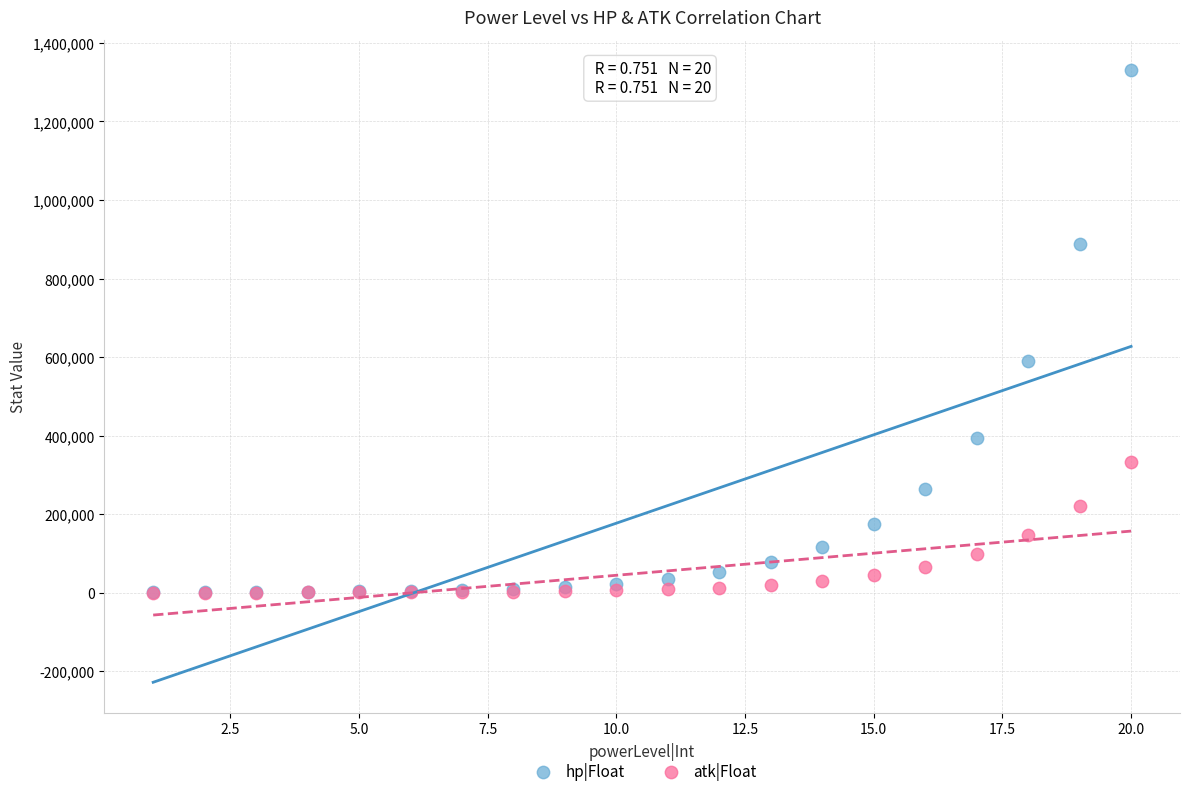

In the hp|Float series, what Y value is closest to 665351?

591157